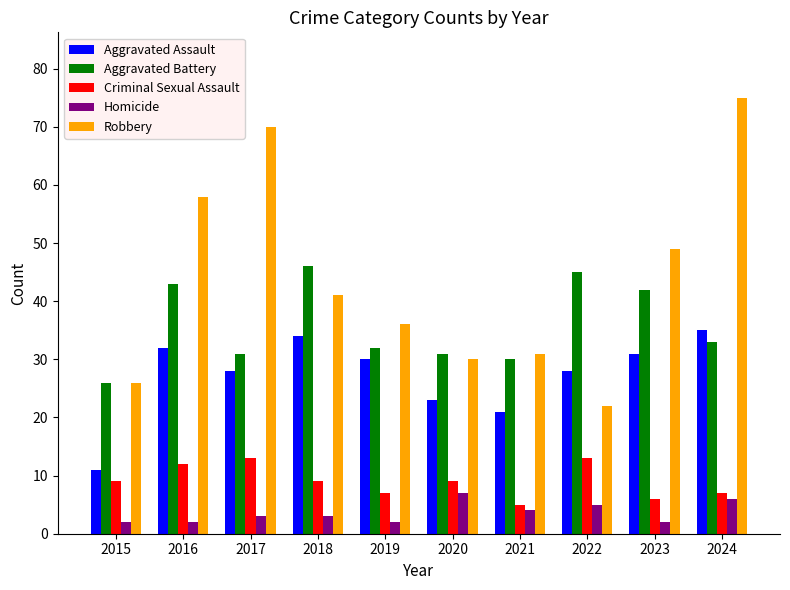

Is the value of Aggravated Battery at 2019 greater than the value of Aggravated Assault at 2024?

No